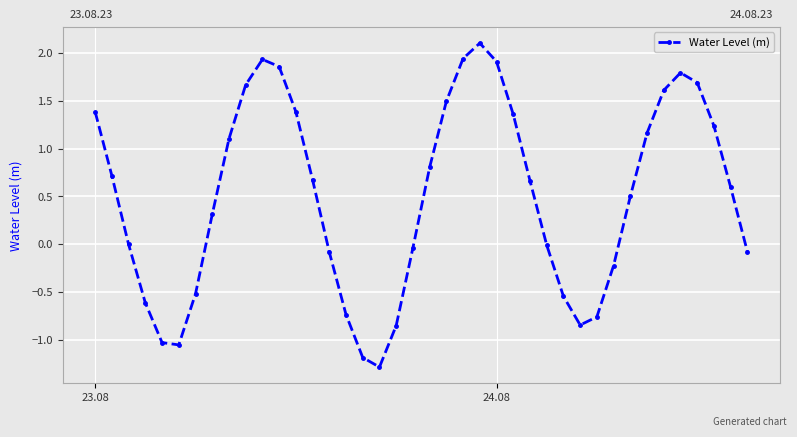

What is the sum of all values?

20.1